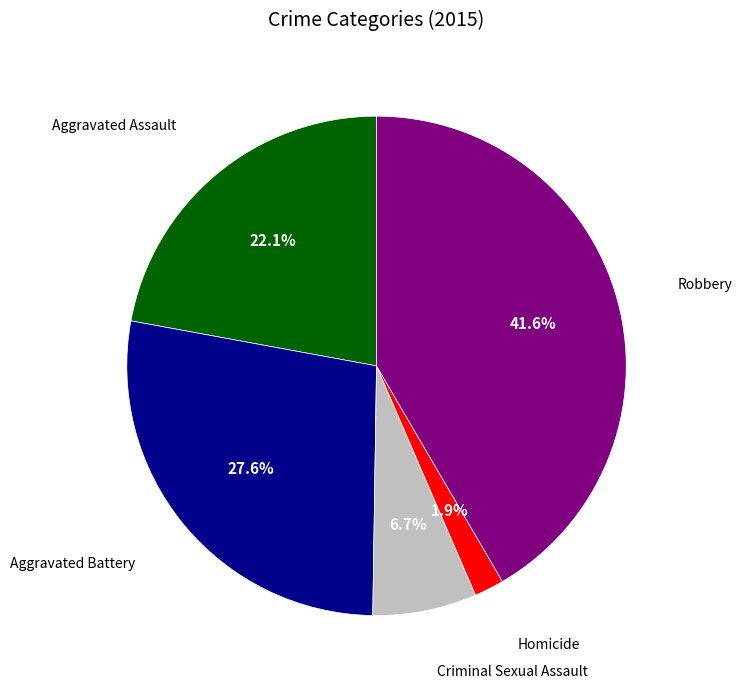

Is there any slice that represents more than half of the pie?

No